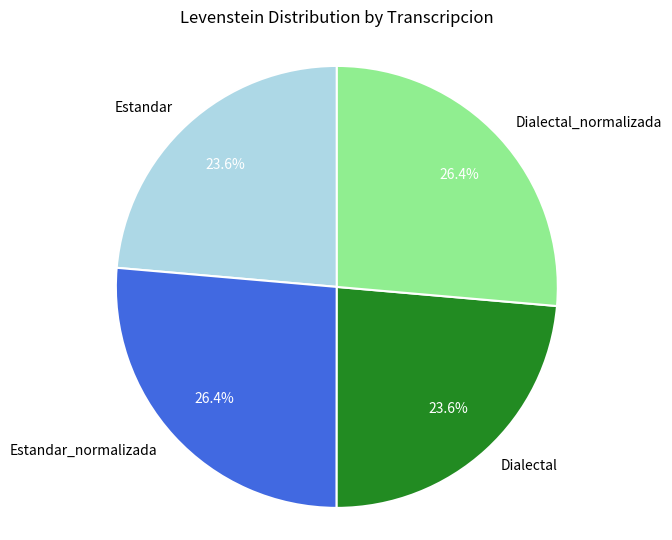

How many segments does this pie chart have?

4